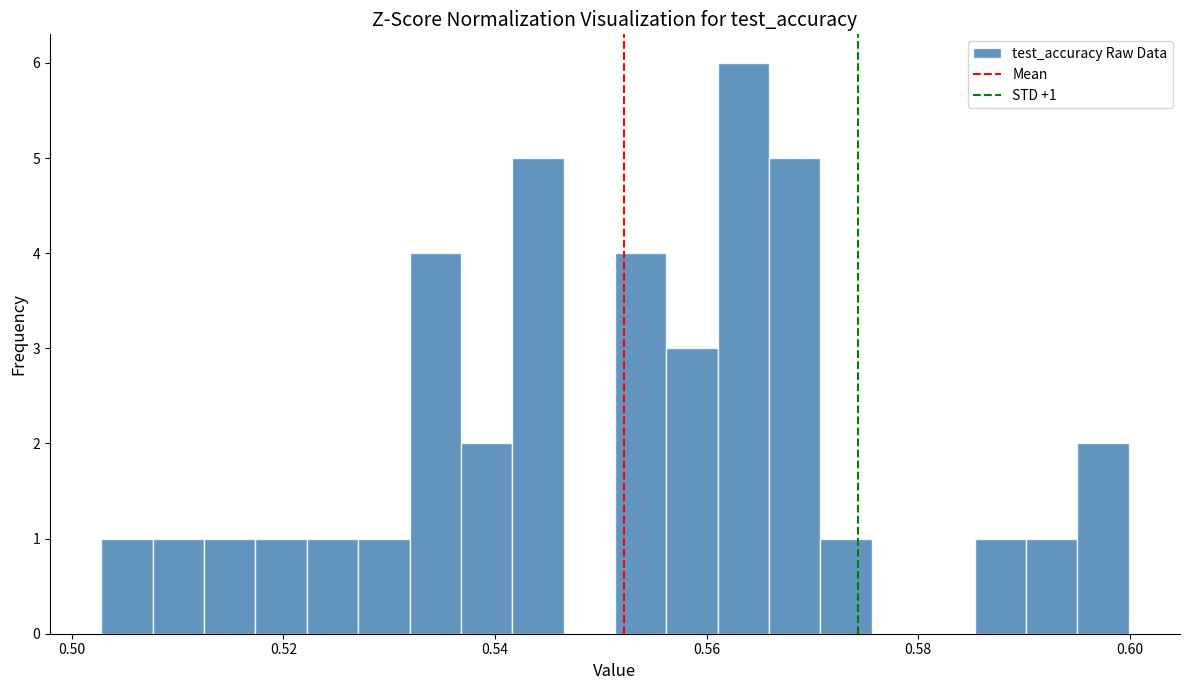

Around what value on the x-axis is the tallest bar? Give the approximate position of its centre, as read against the axis.

0.564